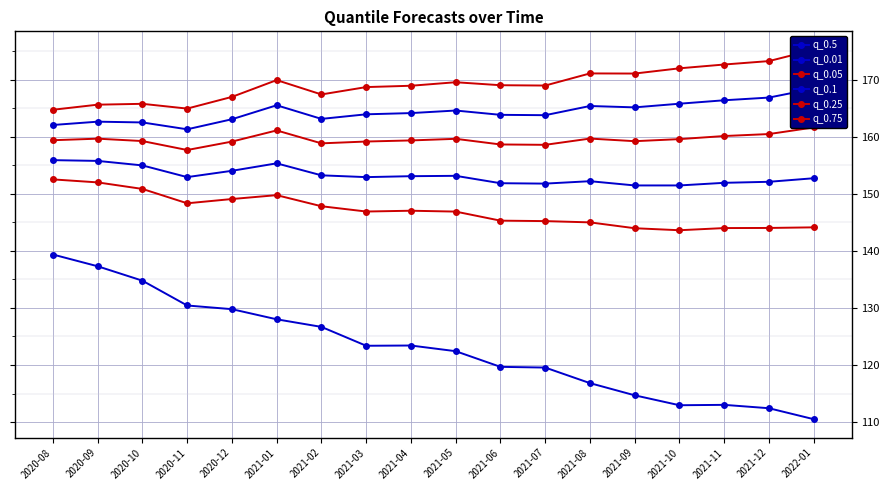

Where is the first local minimum for q_0.05?

2020-11